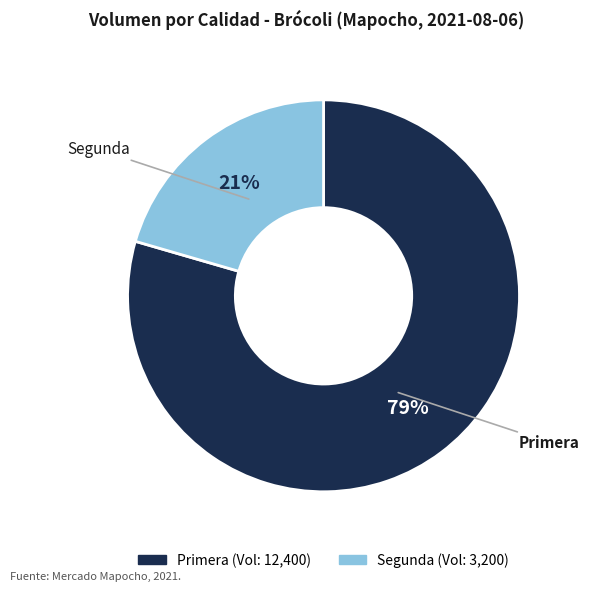

Rank the categories by value from lowest to highest.

Segunda, Primera